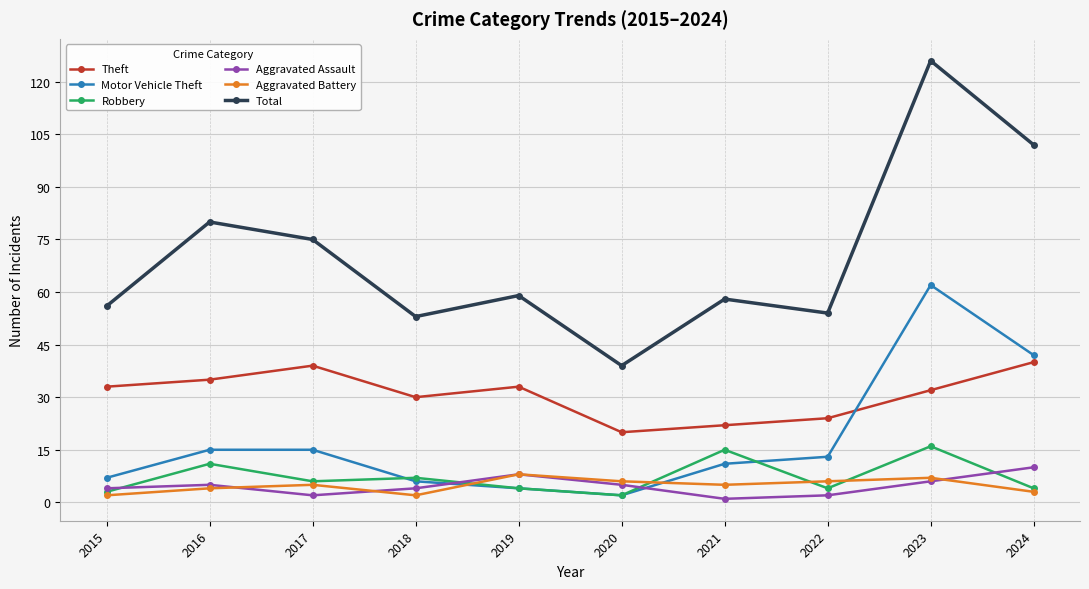

True or false: Aggravated Assault has more than 0 points higher than both neighbors.

True